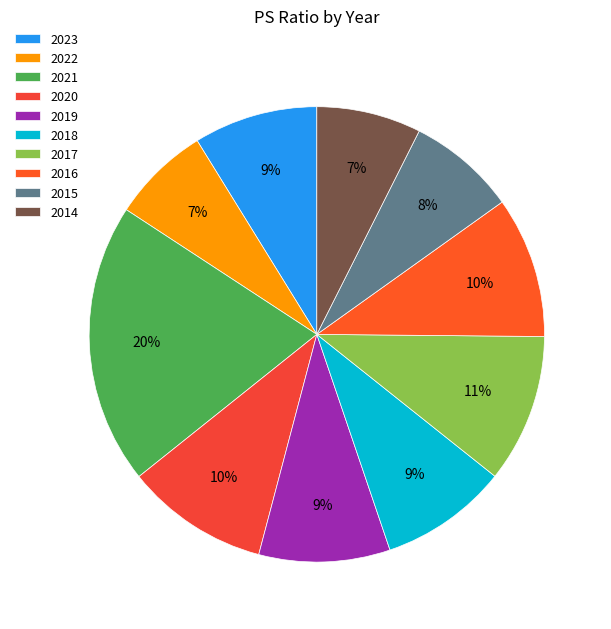

To the nearest percent, what is the difference between the largest and smallest slice percentages?

13%